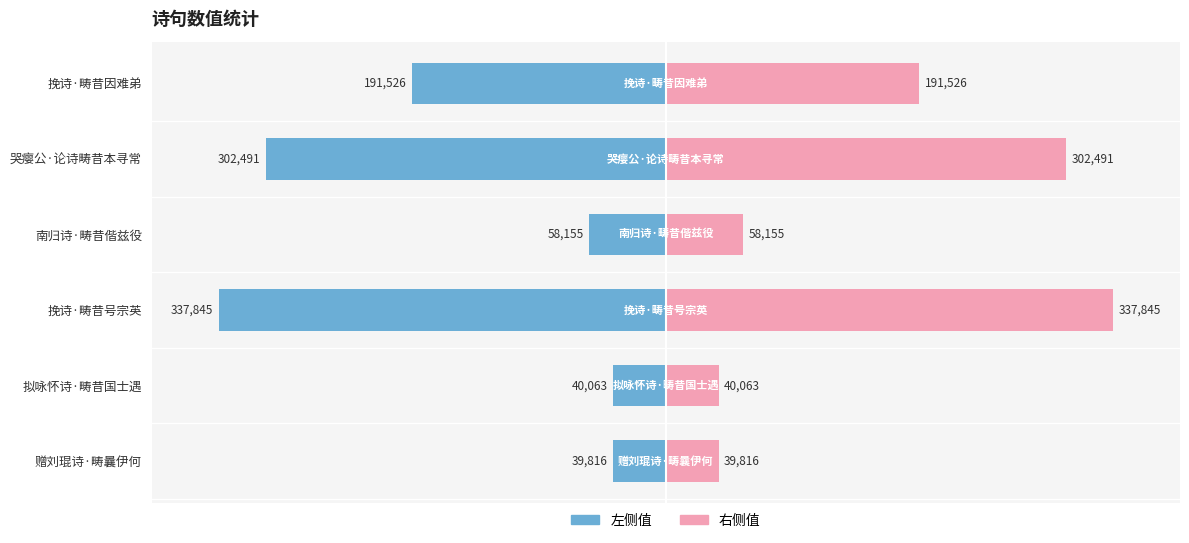

How many bars are there in each group?

2